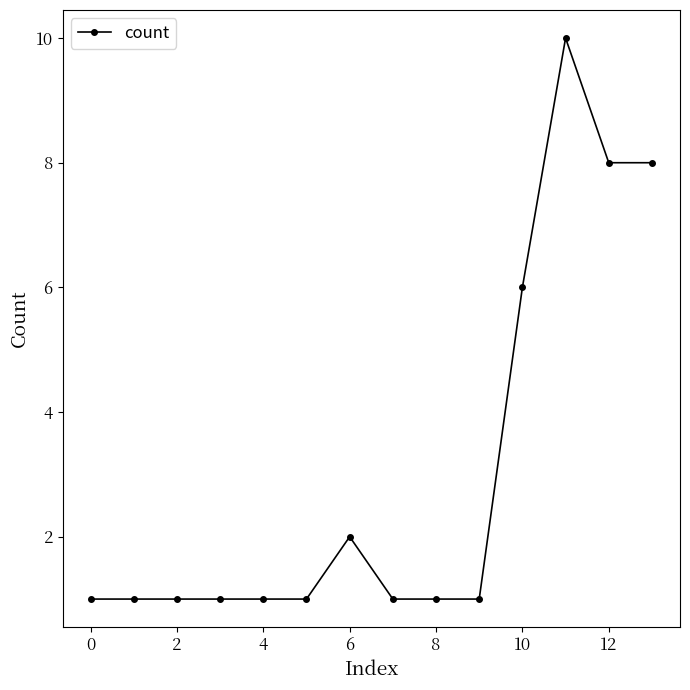

What is the value of the 3rd point from the left?

1